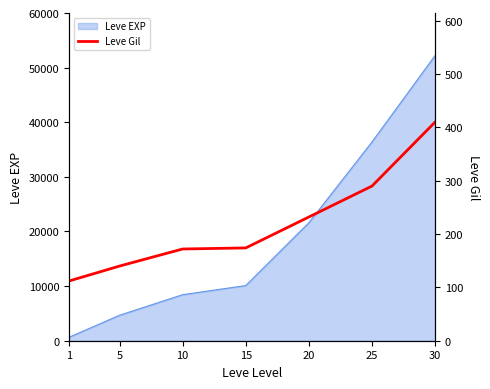

What value does the data have at 5, to the nearest 5?

140